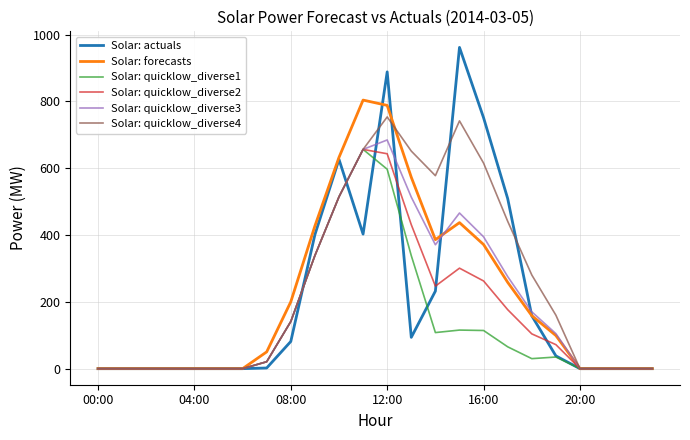

Which series has the largest range (max minus min)?

Solar: actuals